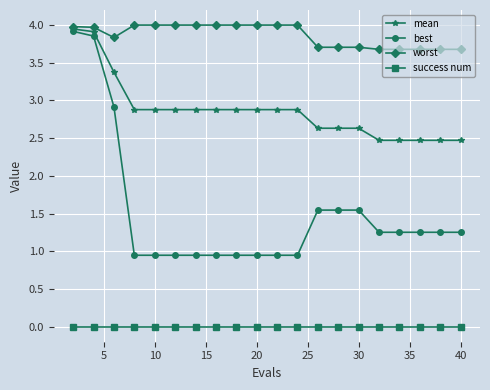

How many lines are shown in the chart?

4